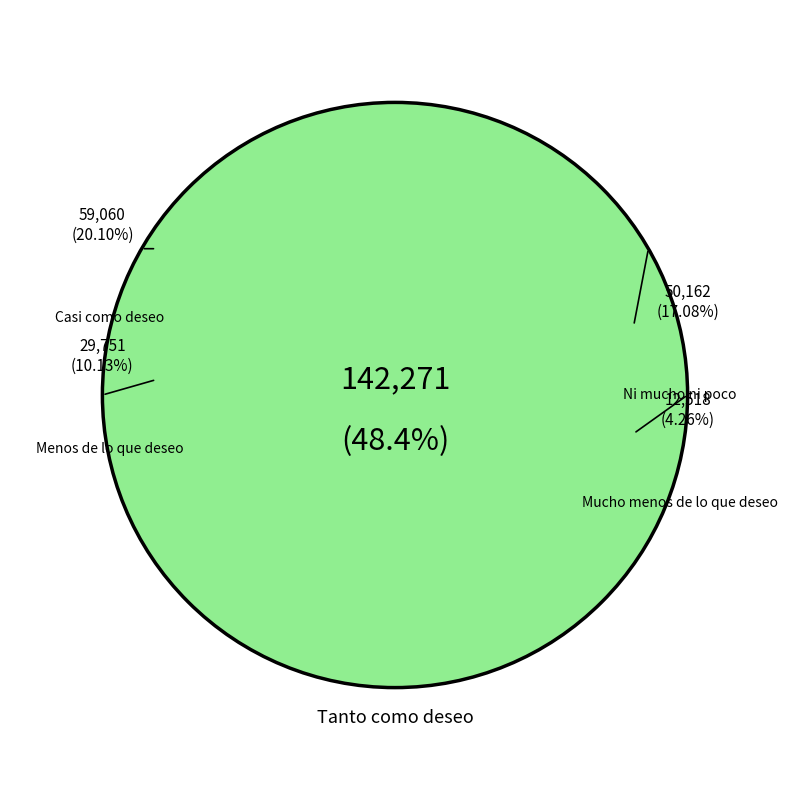

What is the ratio of the value at Mucho menos de lo que deseo to the value at Ni mucho ni poco?

0.2